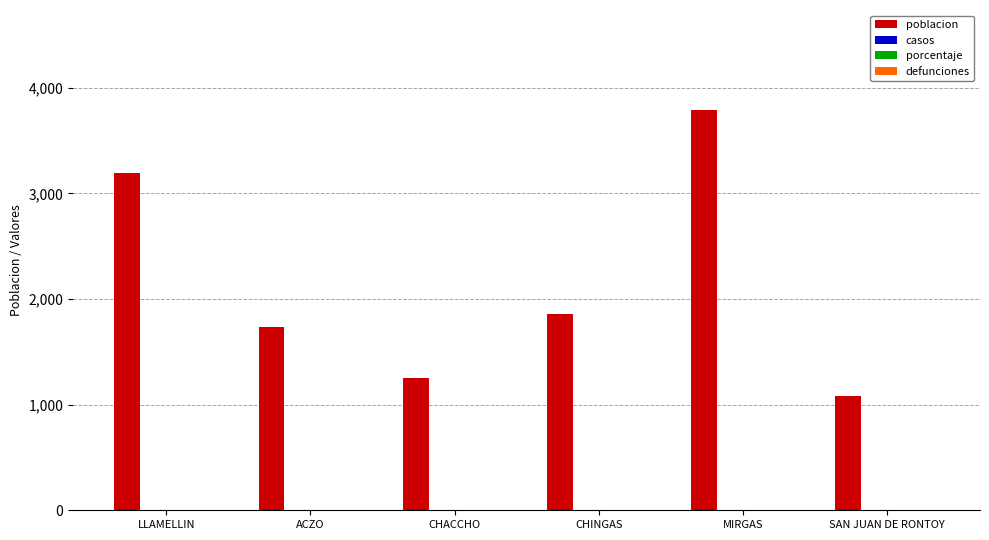

What is the maximum value shown in the chart?

3789